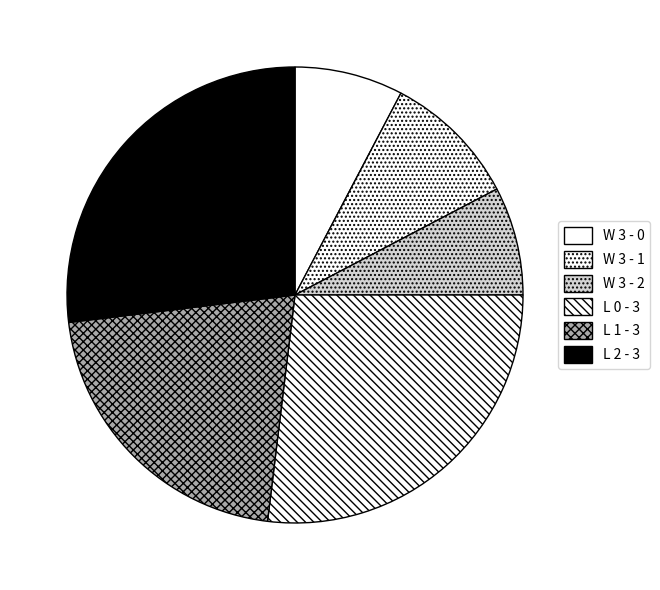

Does any single category account for the majority?

No